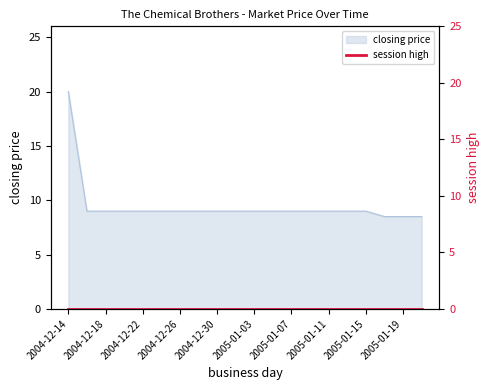

What is the value of the 13th point from the left?

9.0